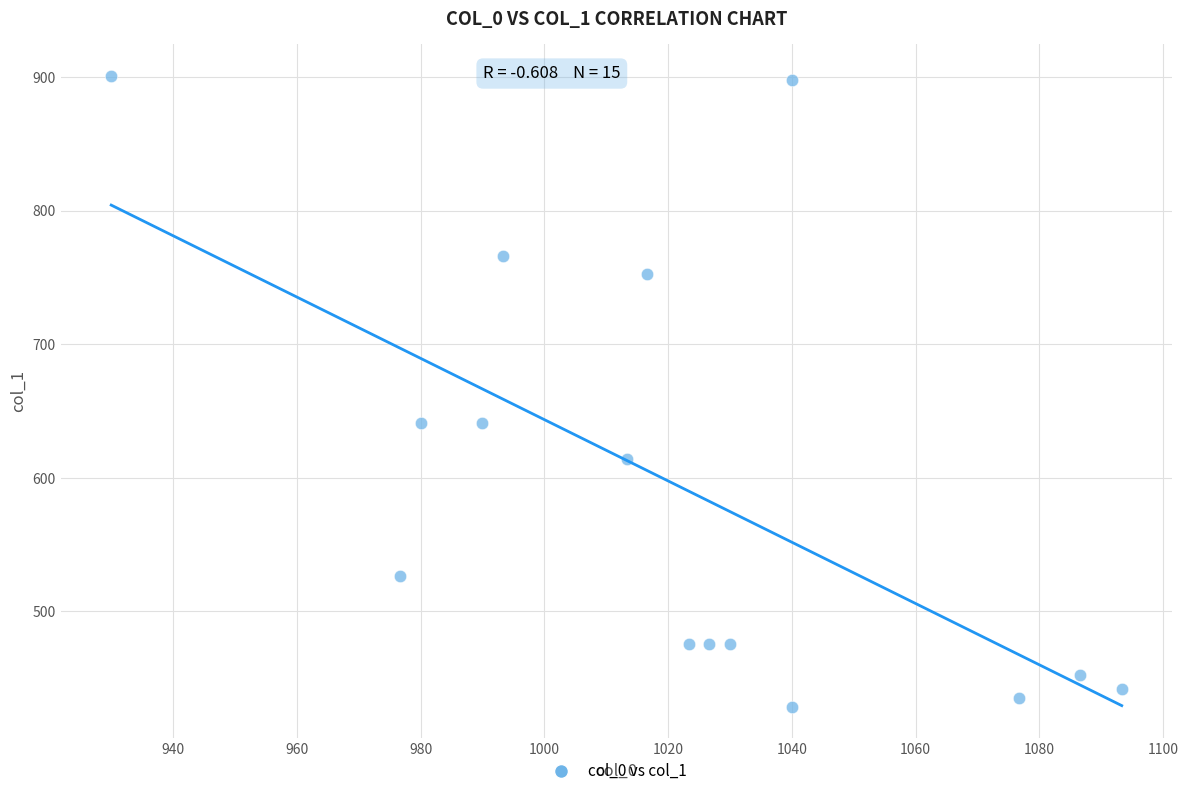

What is the range of Y values (max minus min)?

472.5